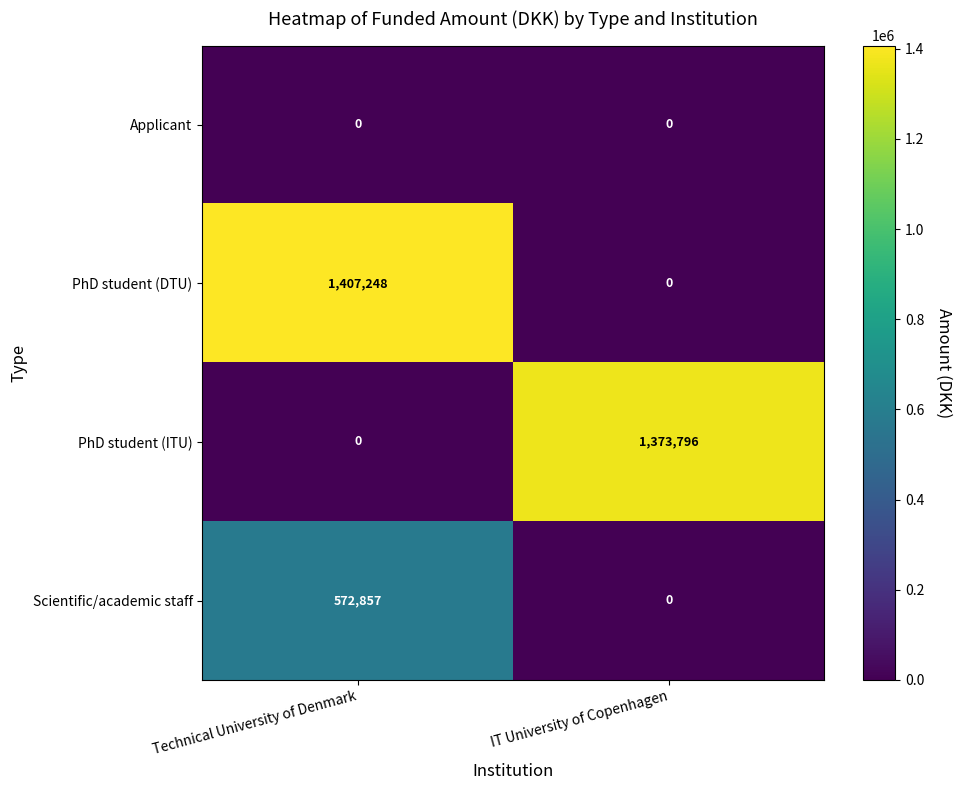

What is the greatest value displayed?

1407248